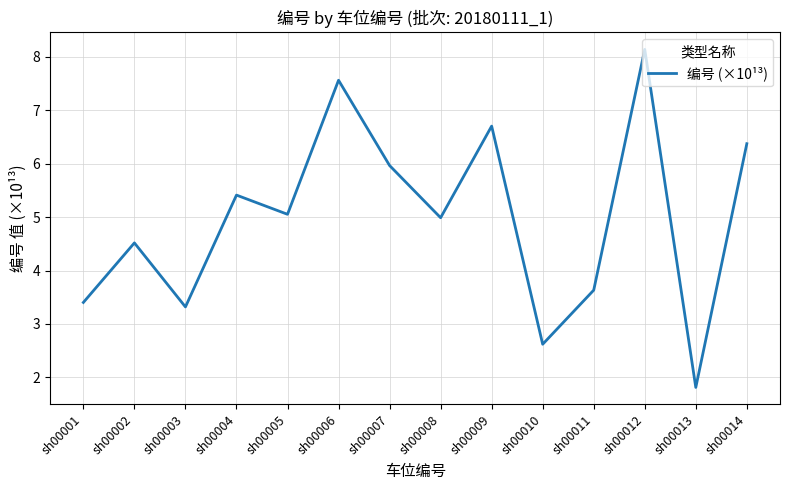

What is the greatest value displayed?

8.1